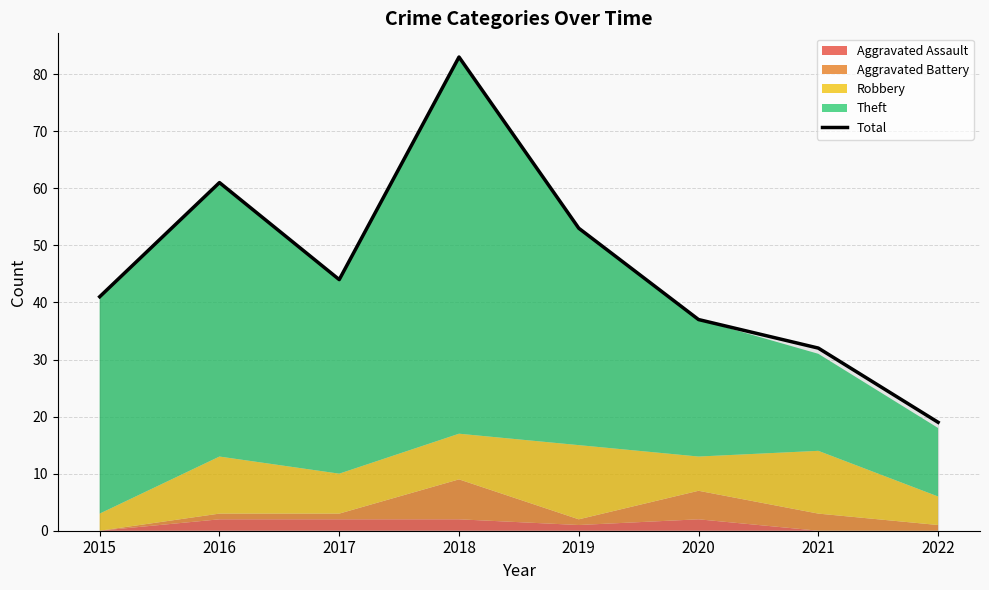

How many data points are above 44?

3